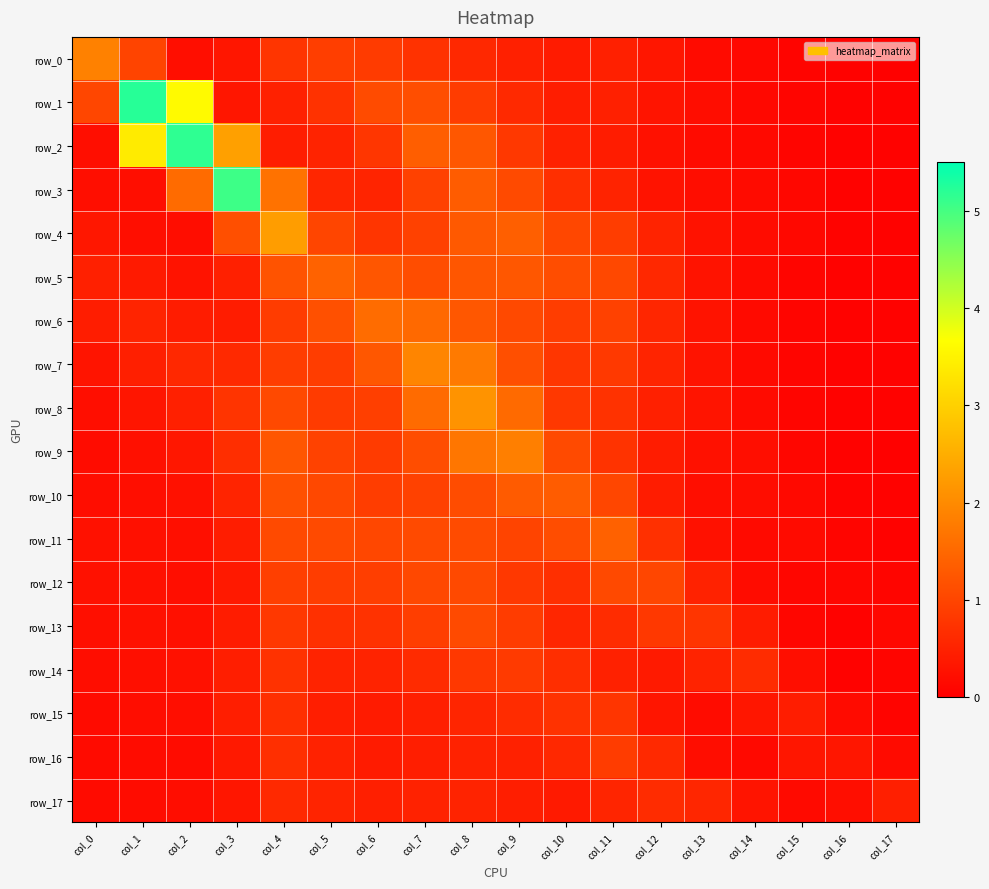

How many series are shown in this chart?

18